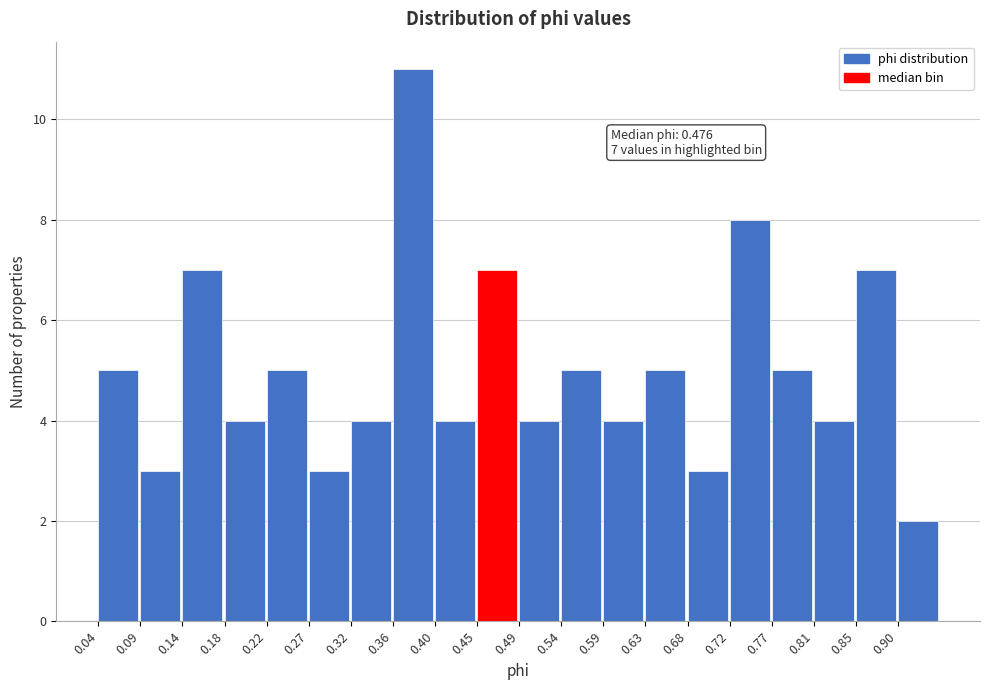

Over which range of the x-axis is the bar tallest?

0.360 to 0.405